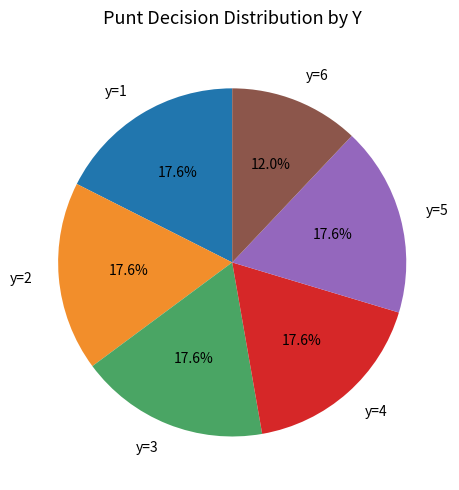

What is the smallest slice in the pie chart?

y=6